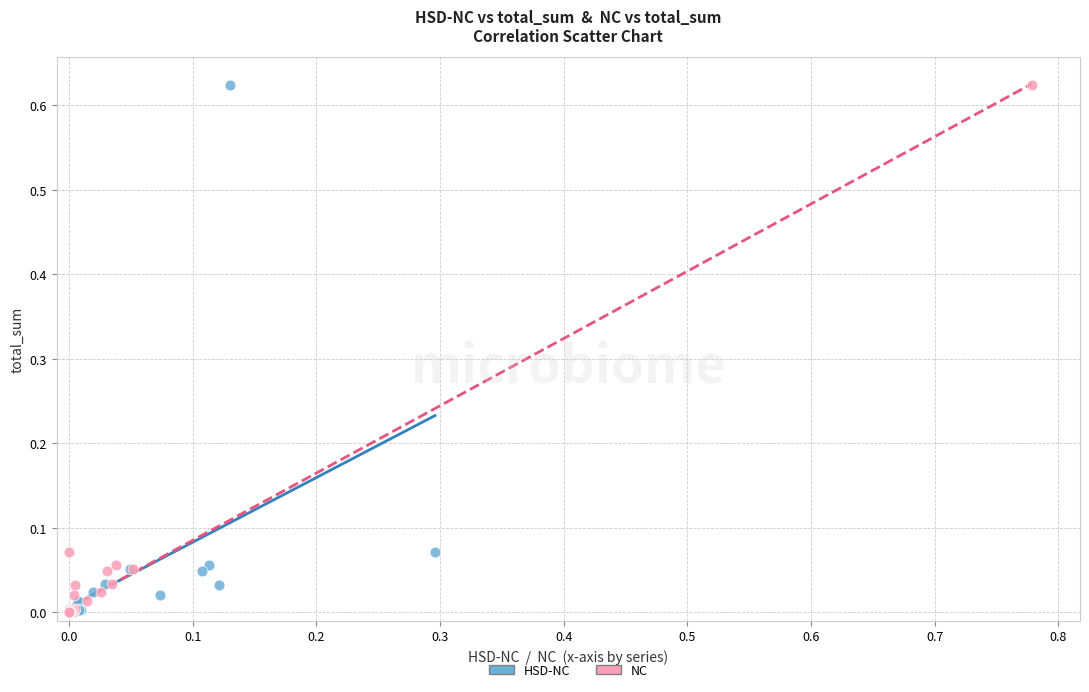

What are all the series names shown in the legend?

HSD-NC, NC